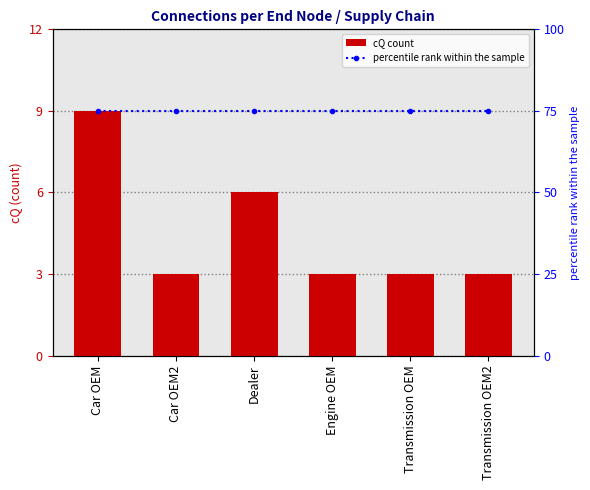

What is the sum of the percentile rank within the sample values at Engine OEM and Transmission OEM?

150